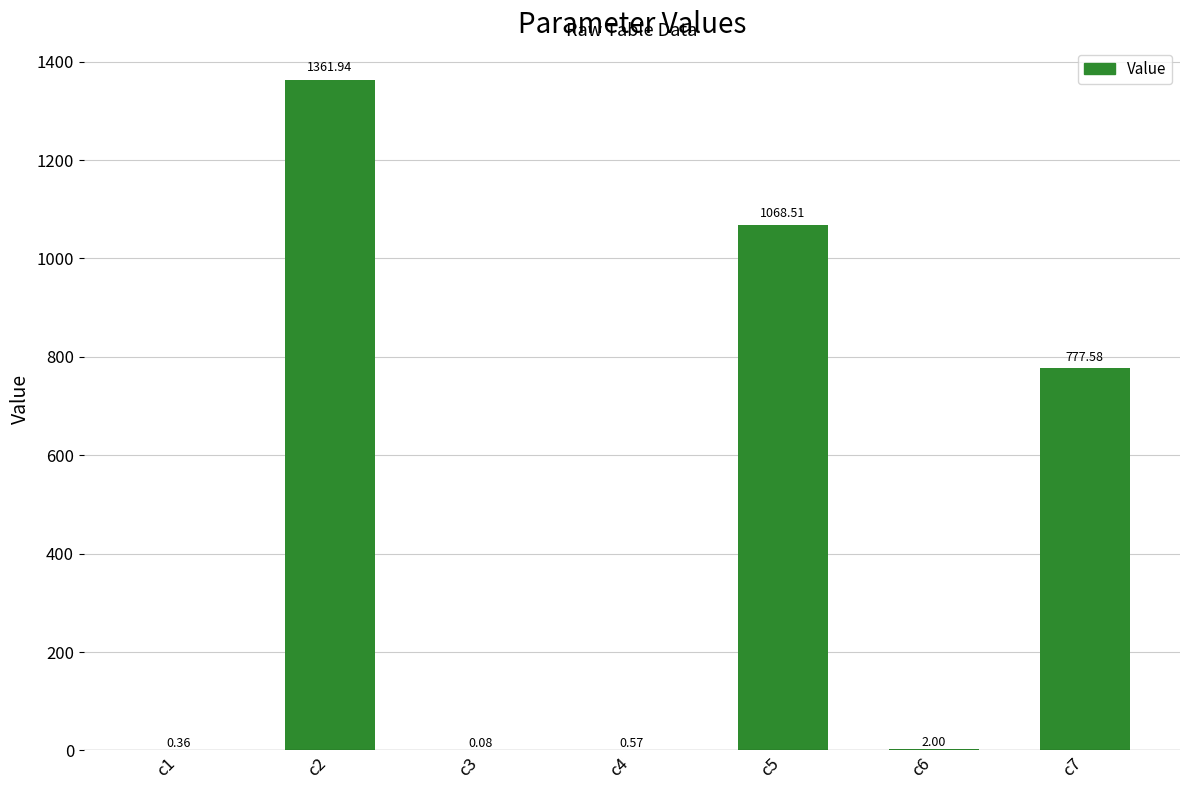

The value at c5 is 605.7. True or false?

False